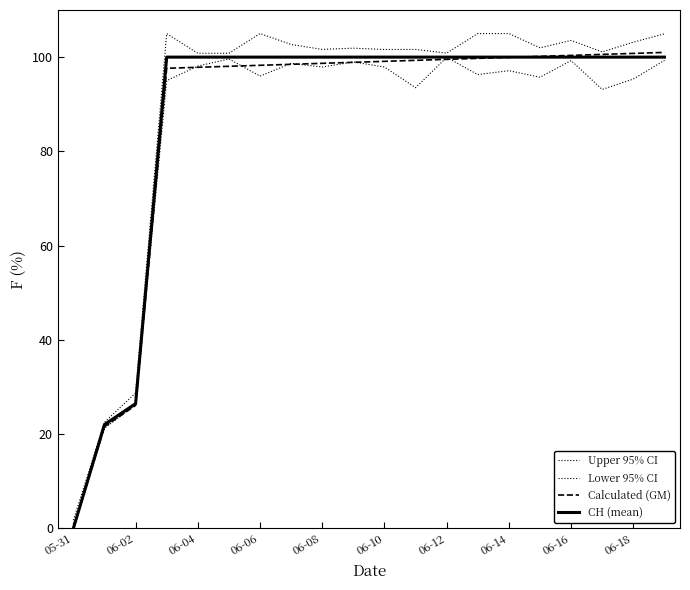

What is the difference between the maximum and minimum values in the Lower 95% CI series?

100.0